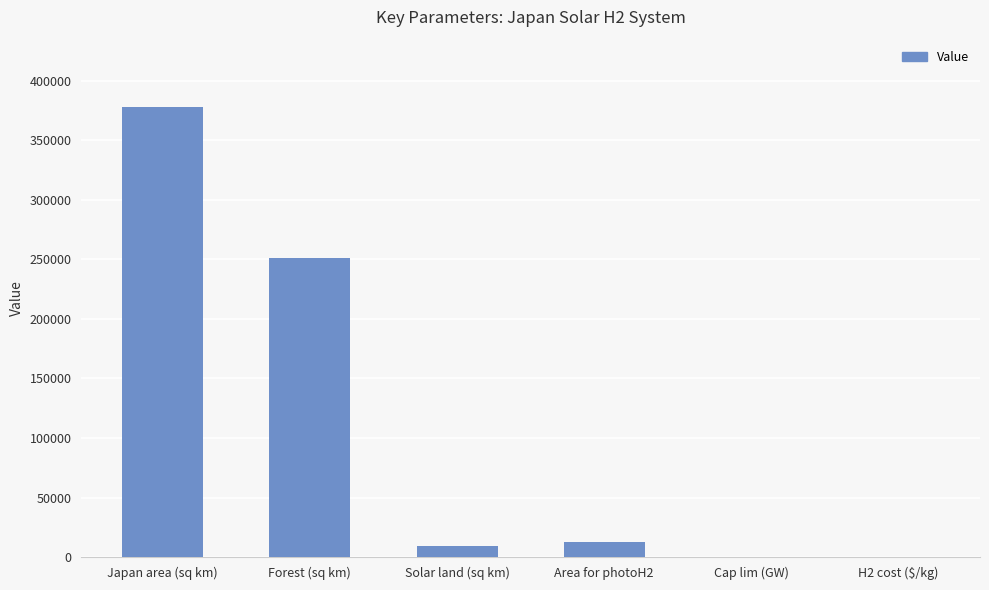

Are the bars grouped side by side (vs. stacked)?

No